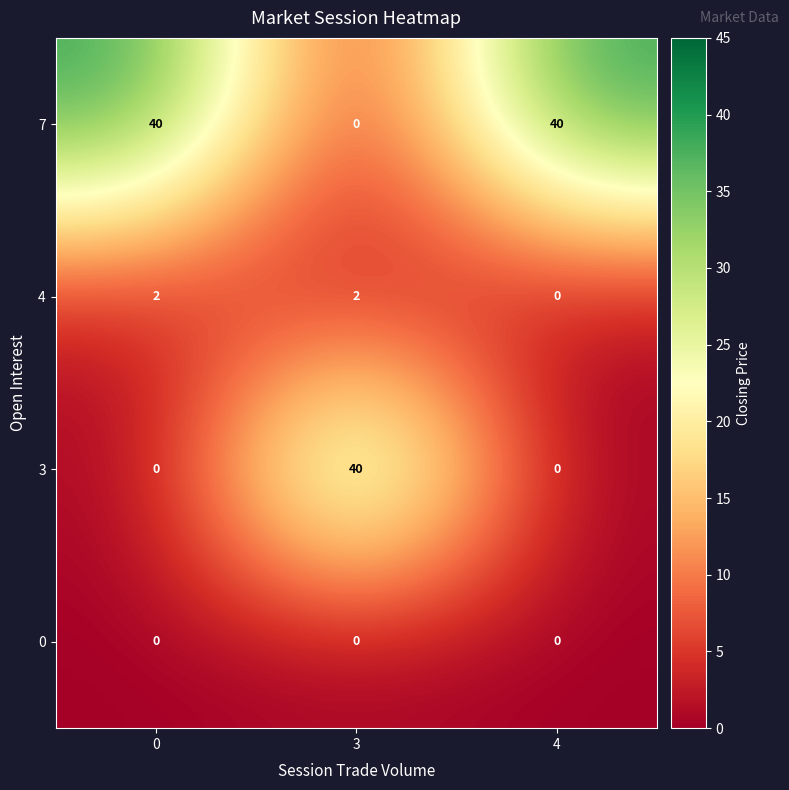

How many 7 values are between 0 and 40?

3